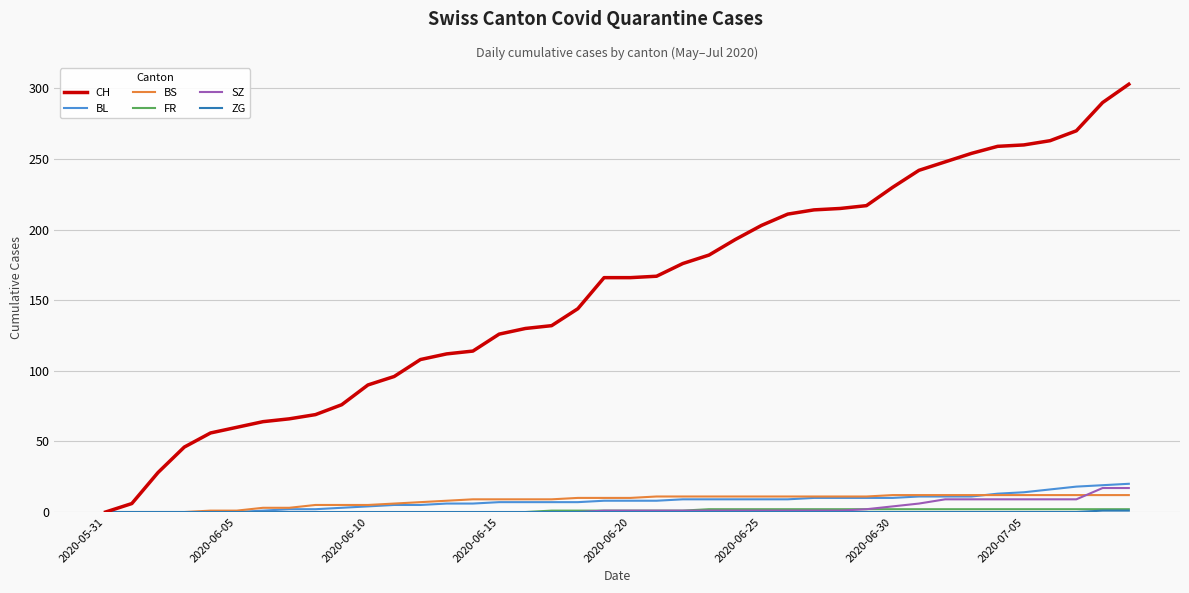

Which series has the largest range (max minus min)?

CH